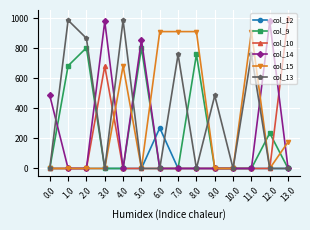

What is the difference between the maximum and minimum values in the col_15 series?

911.8